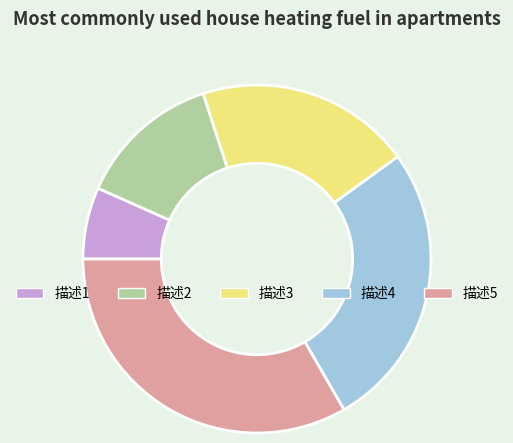

How many slices are in this pie chart?

5